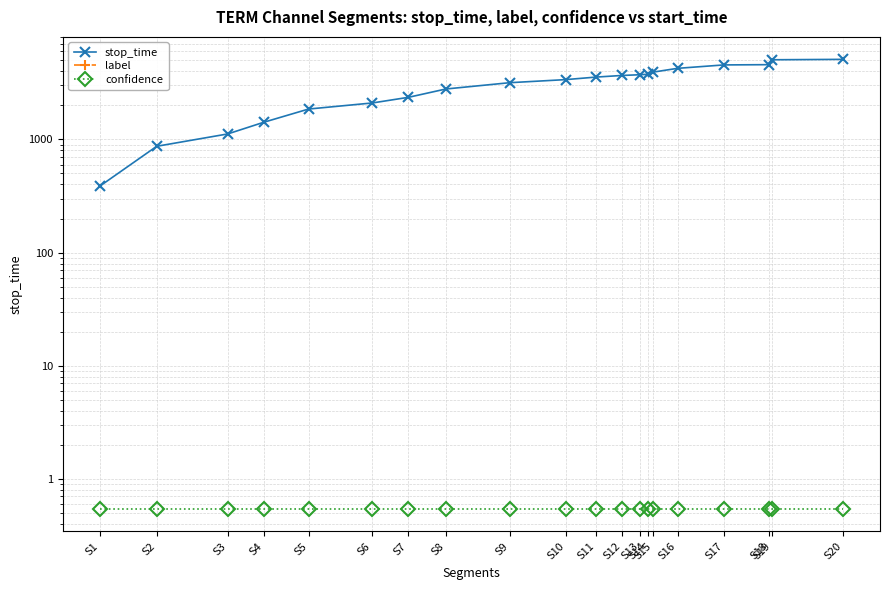

Between S3 and S16, which series saw the biggest shift?

stop_time